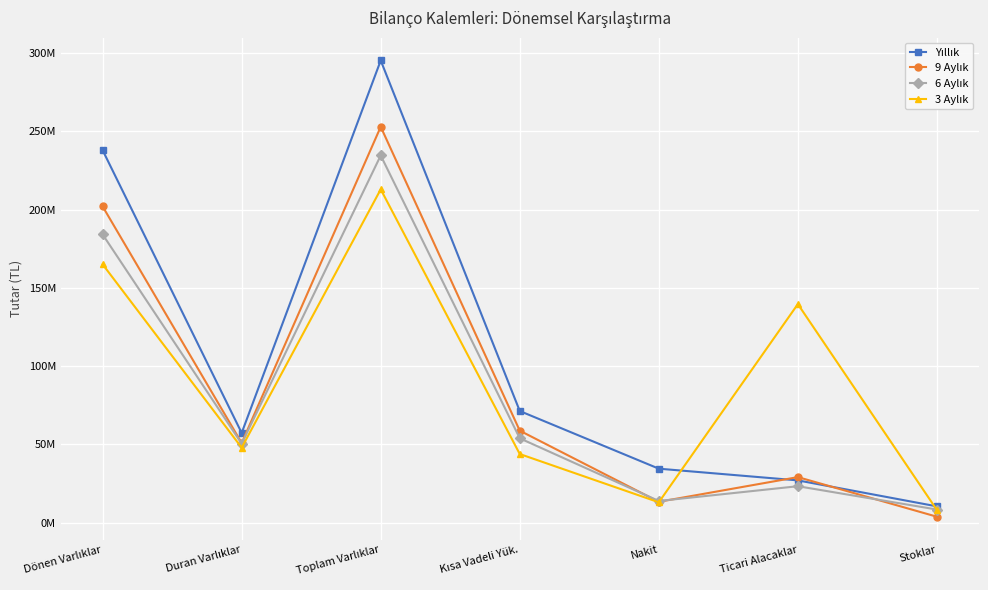

What is the total value across all series at Nakit?

74690631